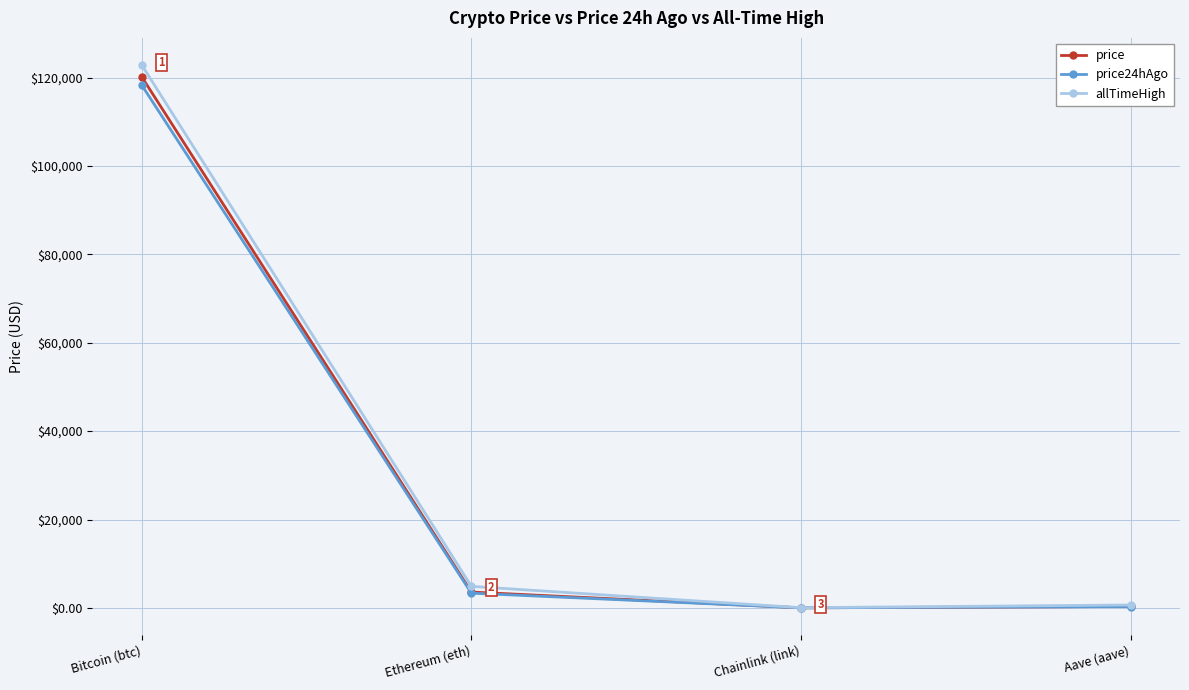

At which category is the sum across all series the highest?

Bitcoin (btc)